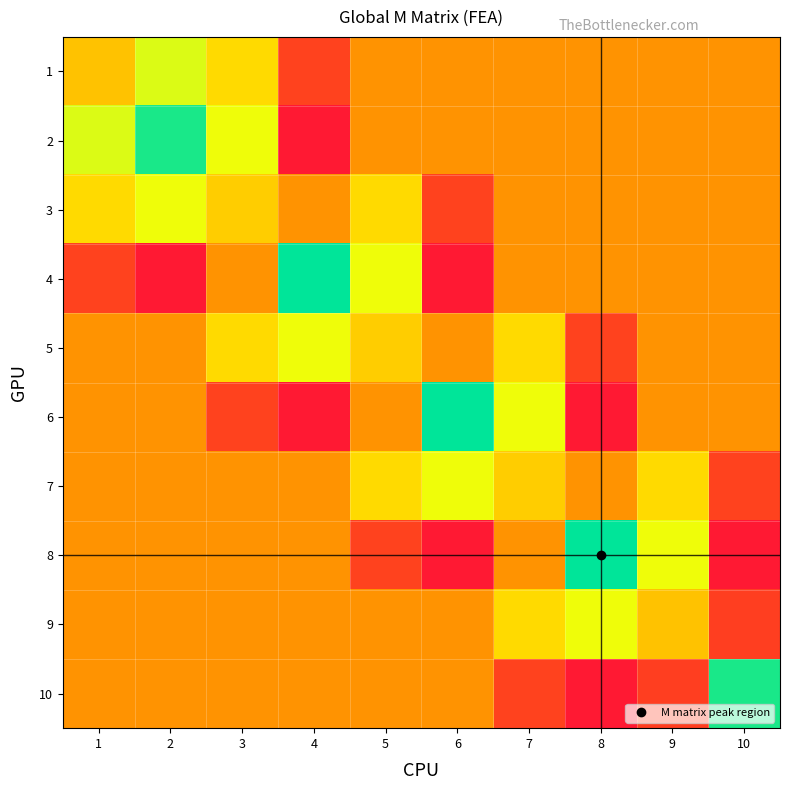

Rank the series by their maximum value, from highest to lowest.

4, 6, 8, 2, 10, 1, 3, 5, 7, 9